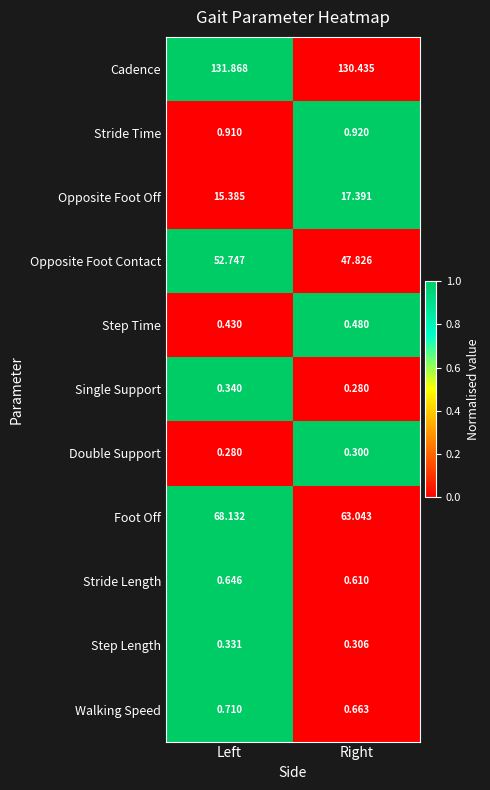

At which label is Walking Speed closest to 0?

Right